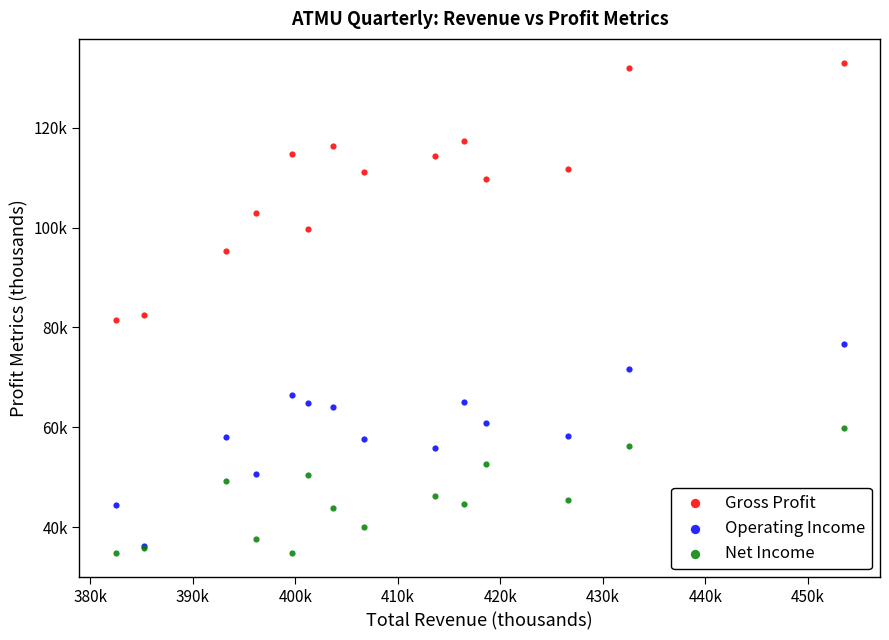

What are all the series names shown in the legend?

Gross Profit, Operating Income, Net Income